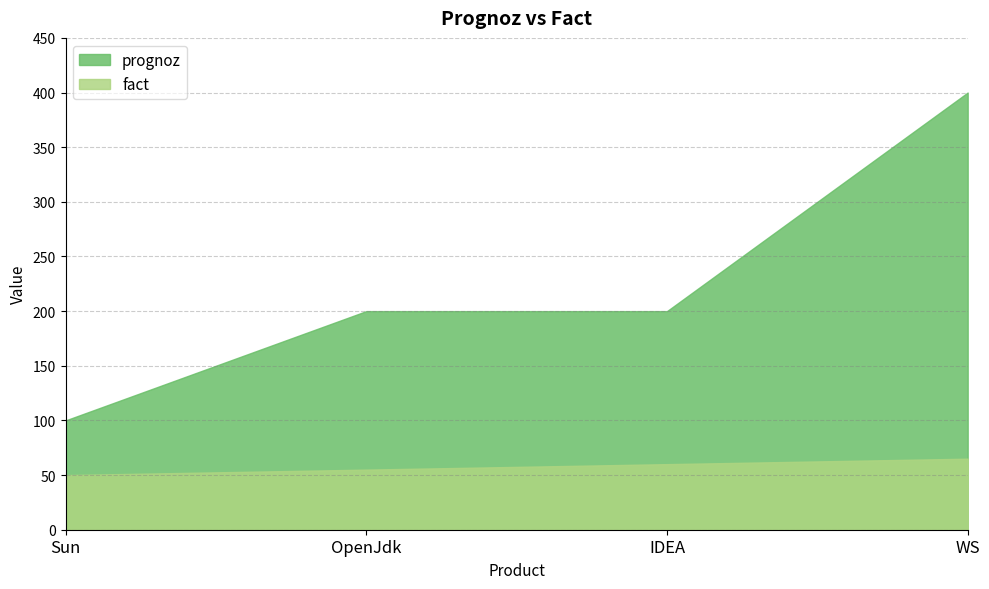

How many lines are shown in the chart?

2